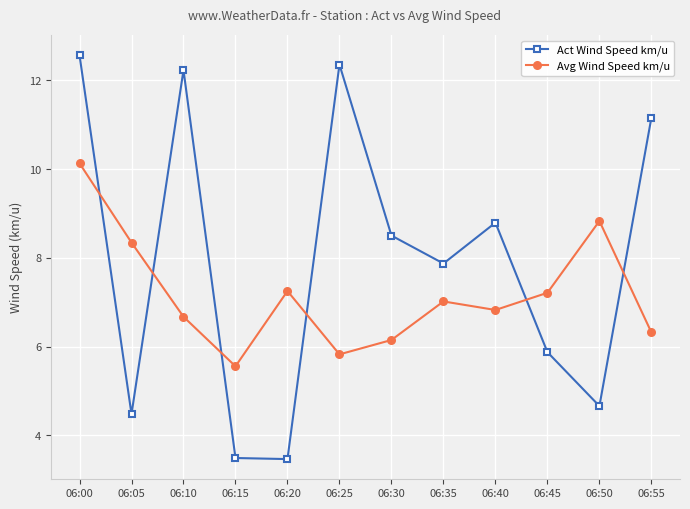

True or false: Act Wind Speed km/u has a value of 12.6 at 06:00.

True